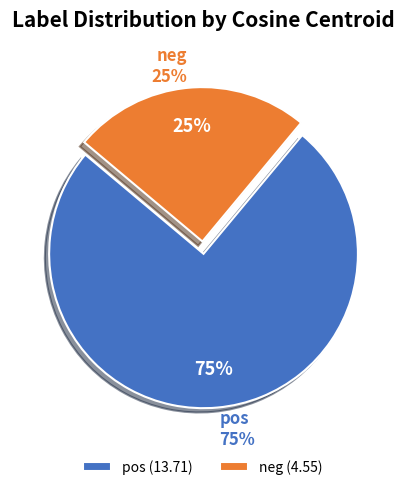

How many slices are in this pie chart?

2